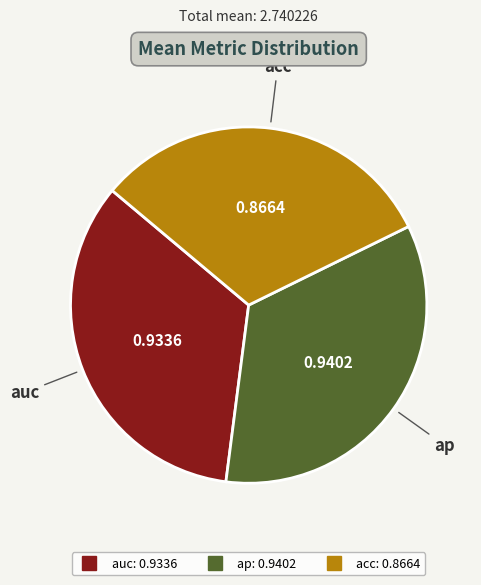

Do ap and acc together represent more than half of the pie?

Yes